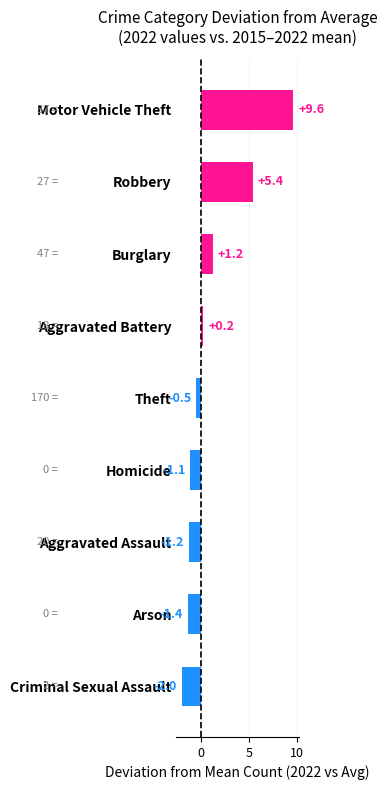

What is the greatest value displayed?

9.6